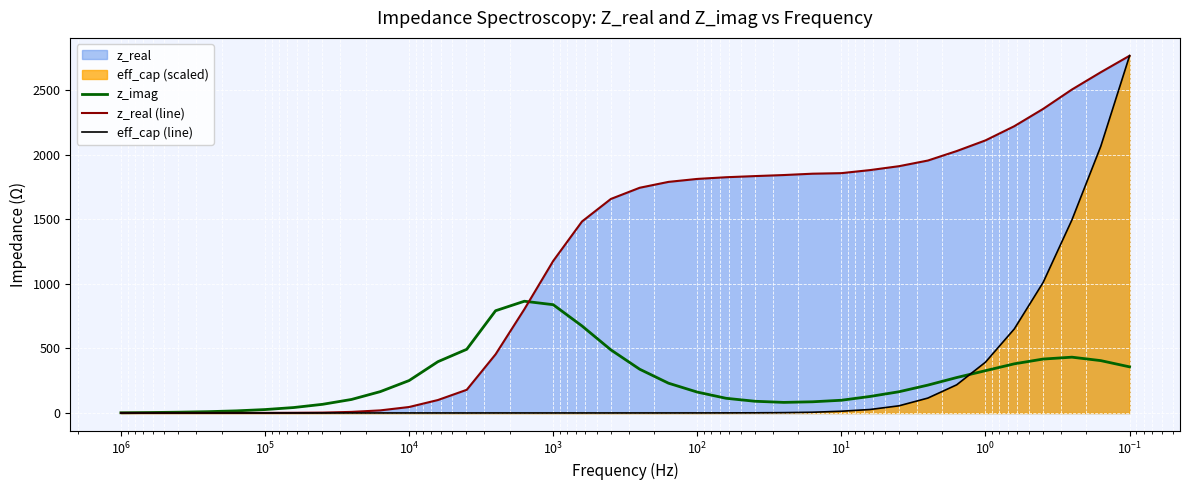

Which series ends up on top after the final intersection of z_imag and eff_cap (line)?

eff_cap (line)